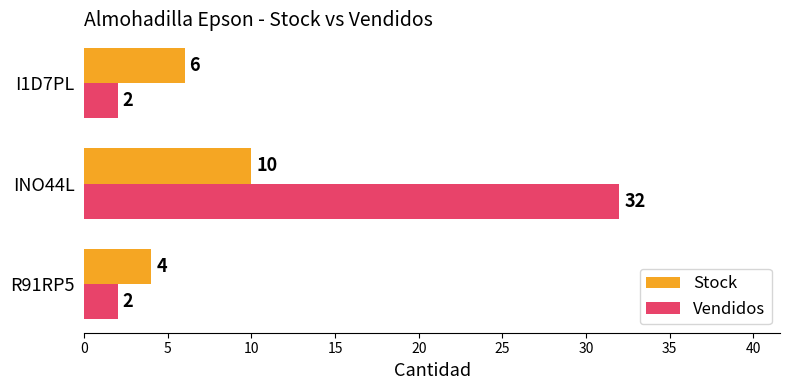

Which series has the widest spread of values?

Vendidos